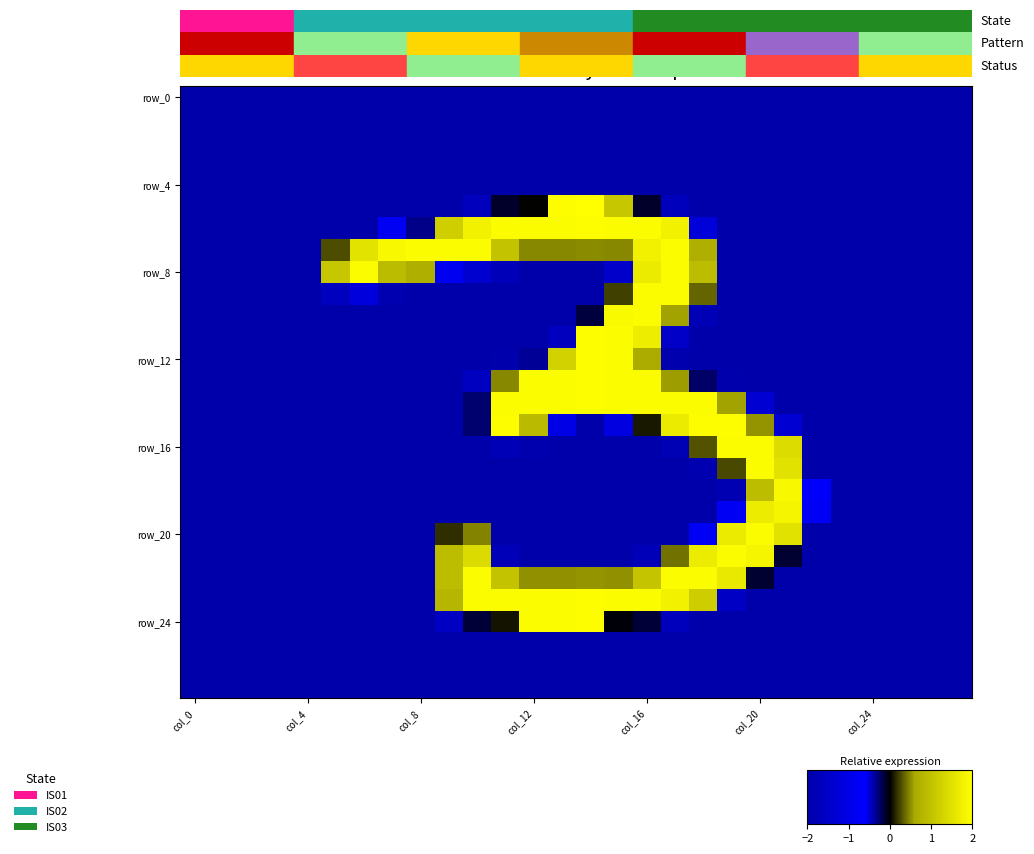

Which category has the highest value across all series?

14